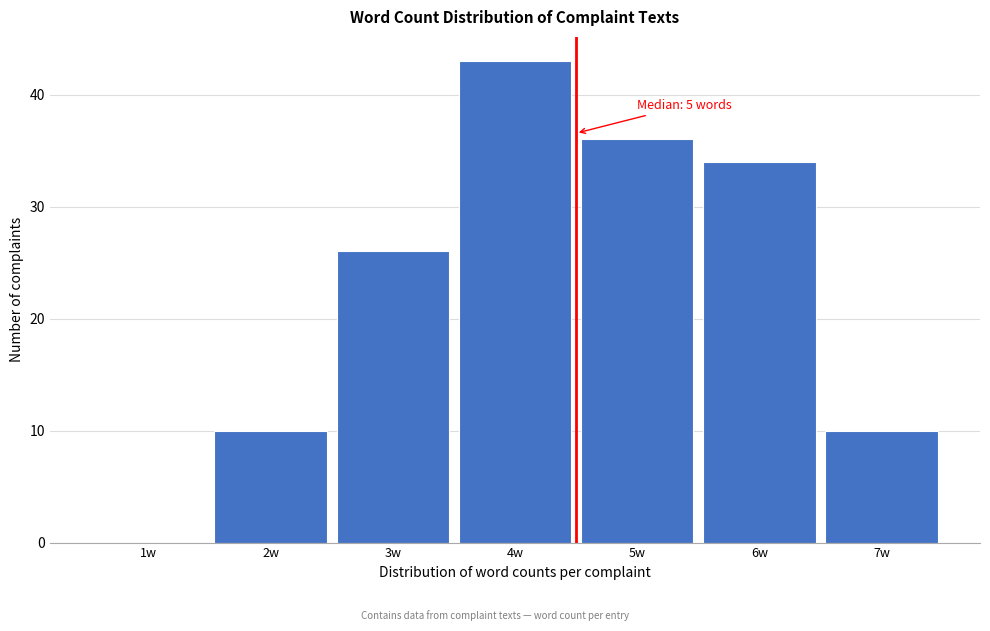

Reading left to right, extract all data points from this chart.

1w=0	2w=10	3w=26	4w=43	5w=36	6w=34	7w=10